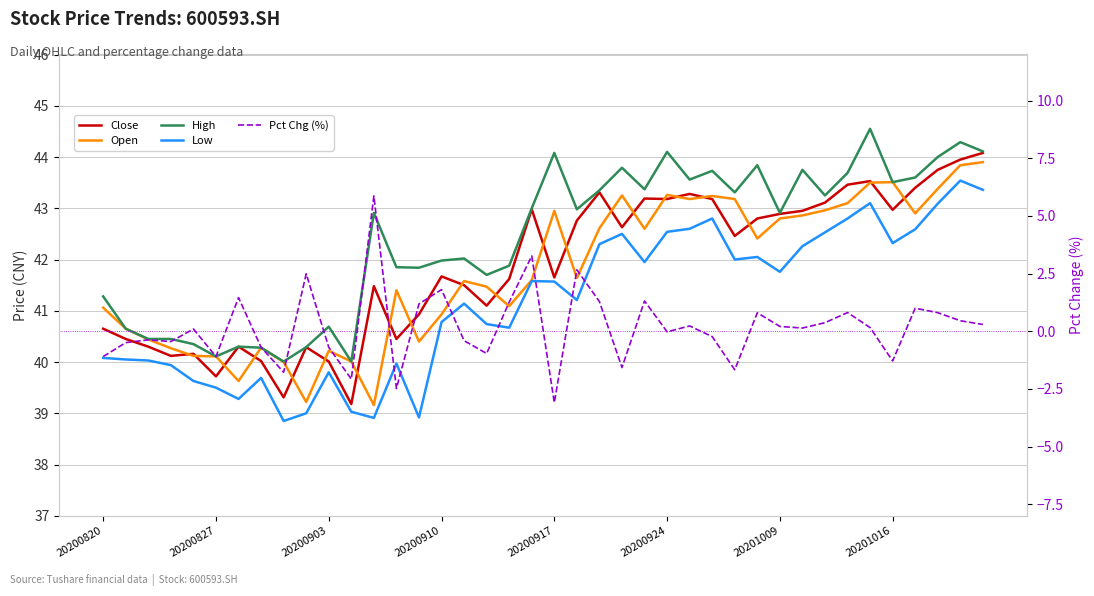

Is this an area chart (filled region under the line)?

No